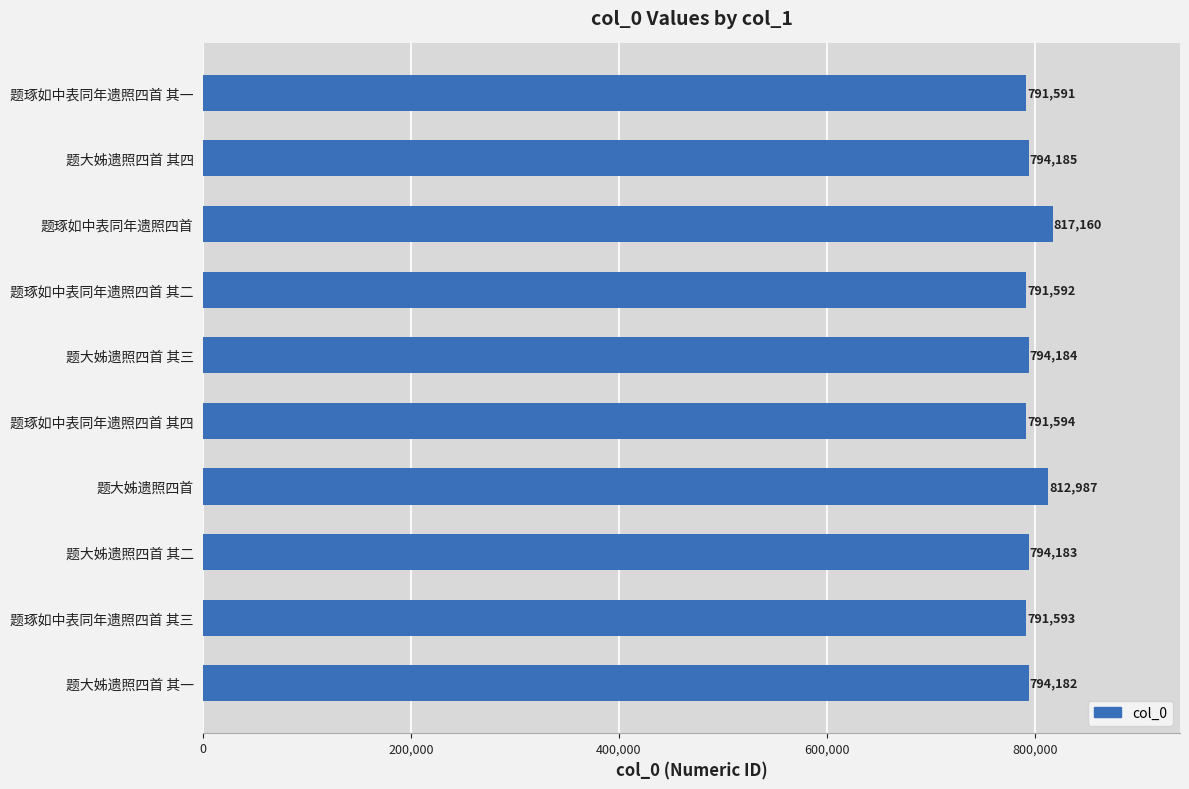

Rank the categories by value from lowest to highest.

题琢如中表同年遗照四首 其一, 题琢如中表同年遗照四首 其二, 题琢如中表同年遗照四首 其三, 题琢如中表同年遗照四首 其四, 题大姊遗照四首 其一, 题大姊遗照四首 其二, 题大姊遗照四首 其三, 题大姊遗照四首 其四, 题大姊遗照四首, 题琢如中表同年遗照四首